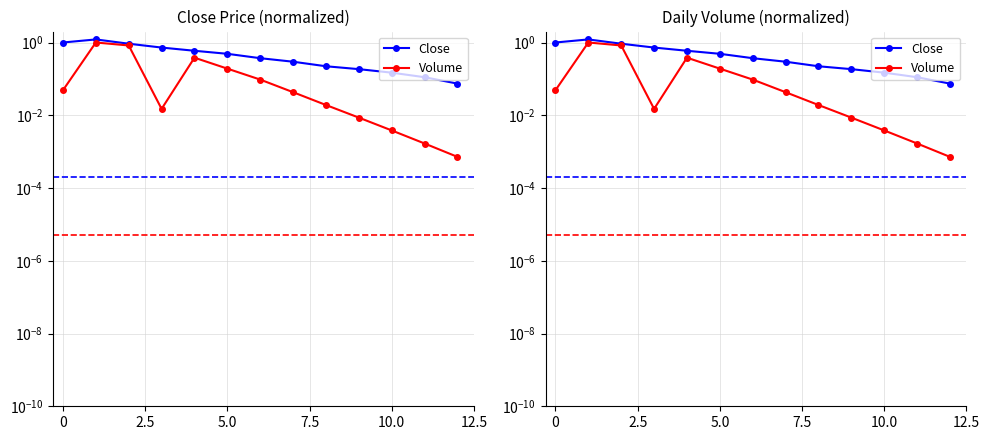

What is the label of the 4th point from the right?

9